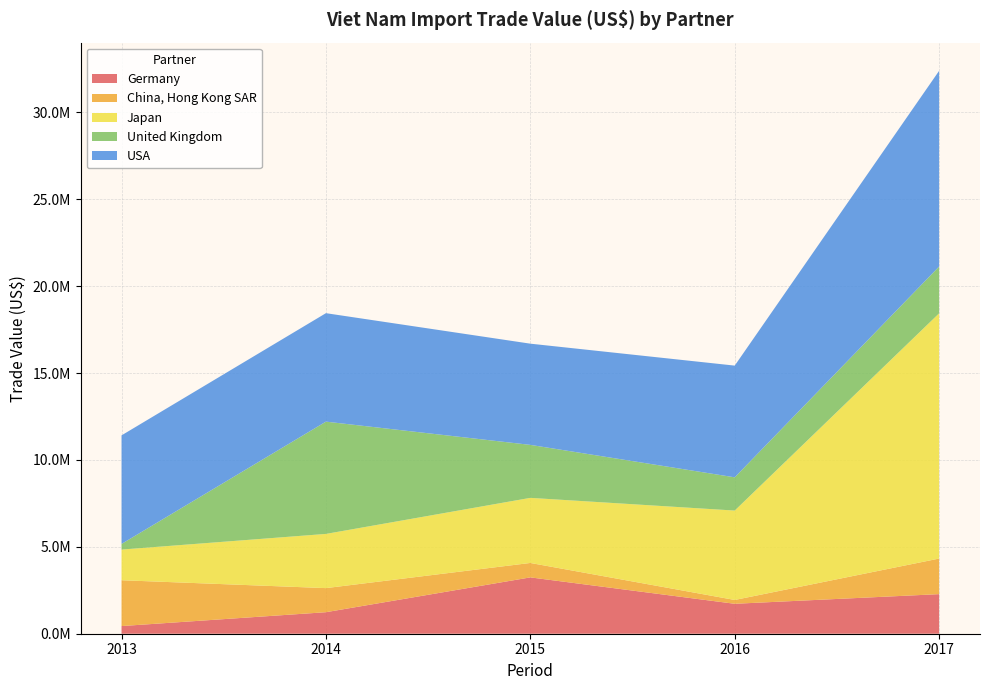

Reading right to left, list all the values displayed in this chart.

Germany: 2277607	1722811	3241406	1238440	440416
China, Hong Kong SAR: 2046602	219785	830010	1385361	2637029
Japan: 14108637	5143195	3744897	3118773	1764130
United Kingdom: 2693139	1912251	3048409	6459251	325087
USA: 11259888	6427387	5823033	6240176	6244832